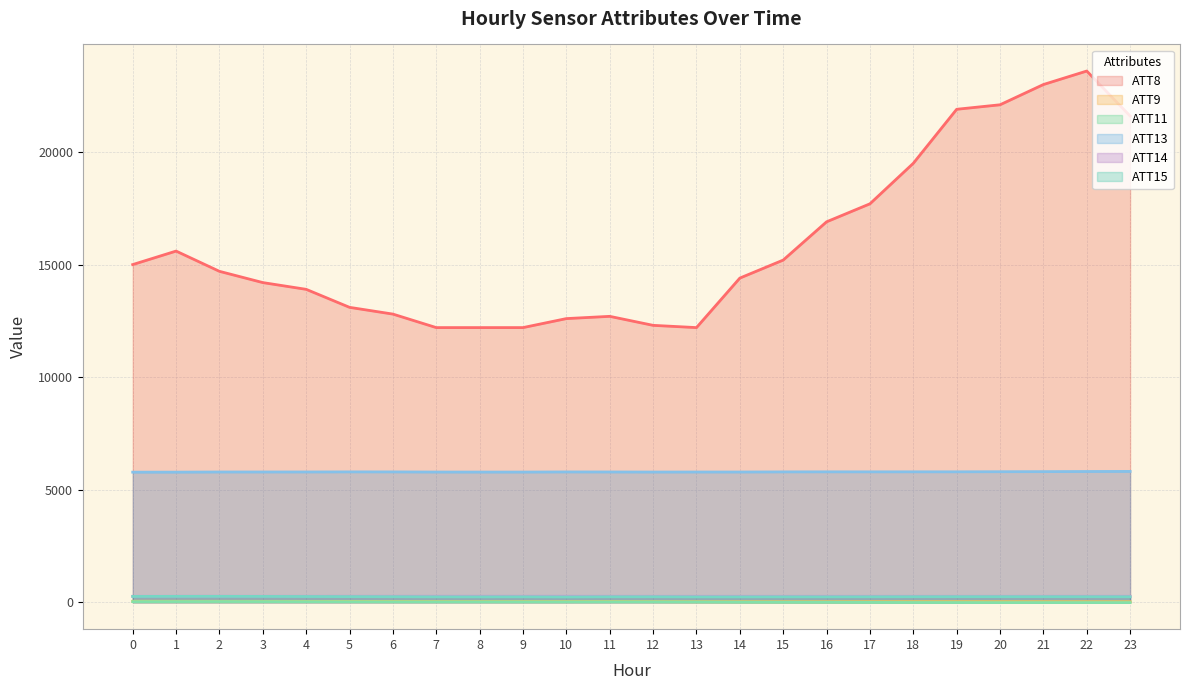

True or false: ATT15 and ATT9 intersect in this chart.

False